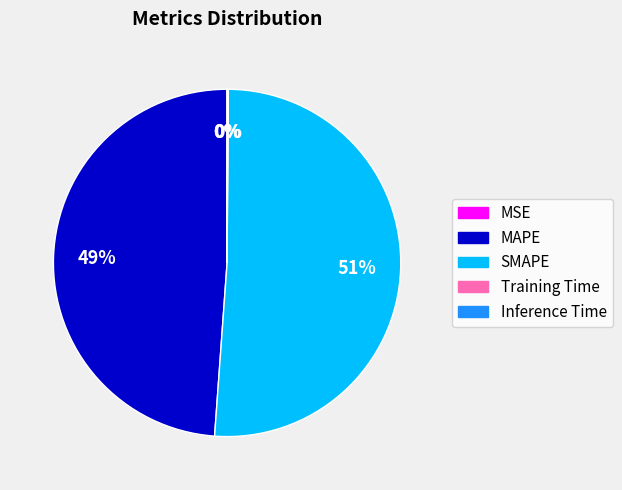

Which category has the biggest portion of the pie?

SMAPE